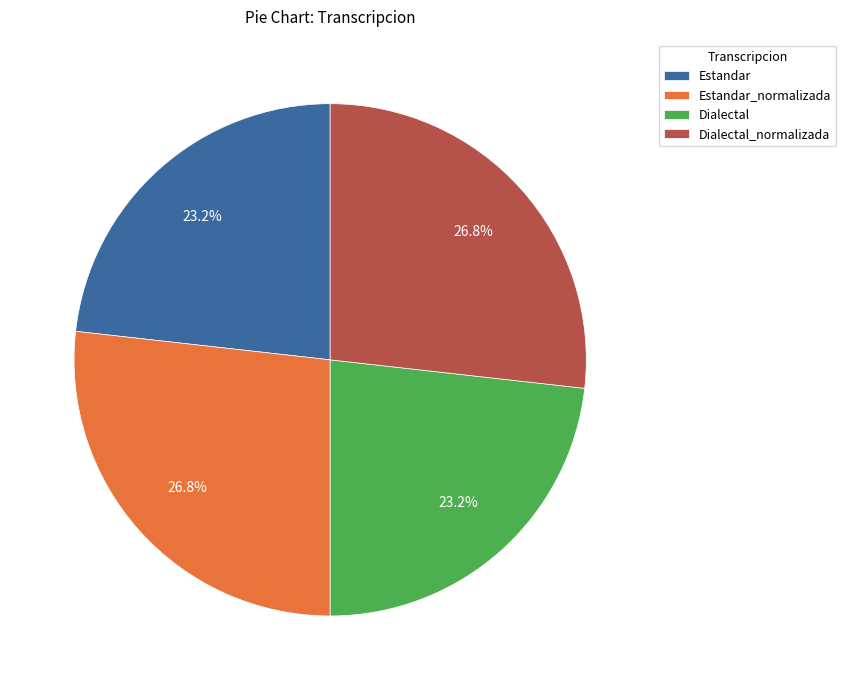

What is the ratio of the value at Estandar to the value at Dialectal?

1.0